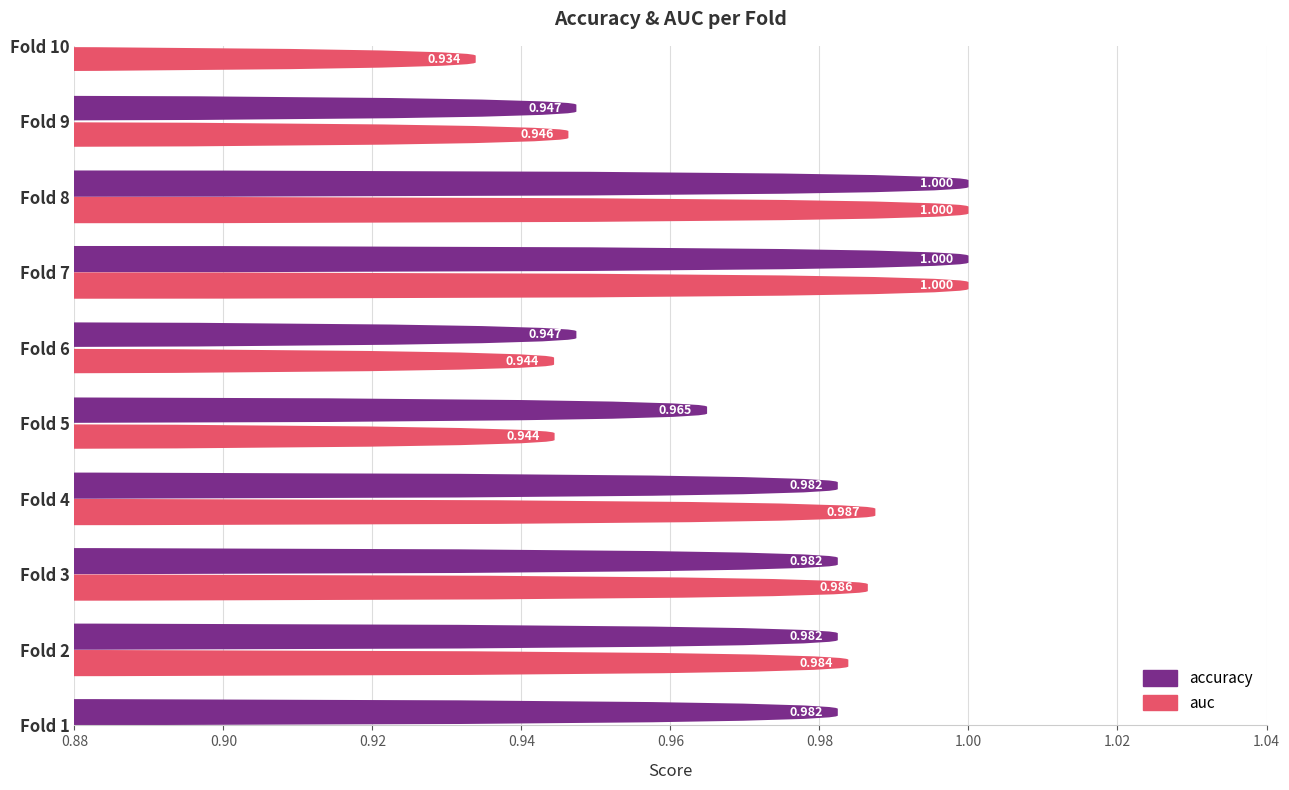

What is the value of the auc bar at the 2nd from the left?

1.0